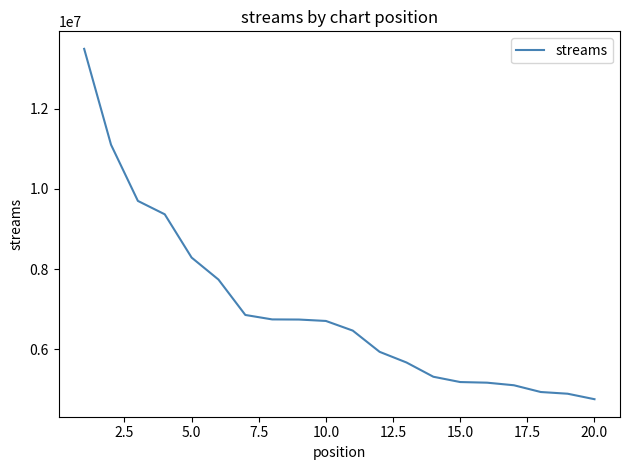

What is the minimum value shown in the chart?

4758731